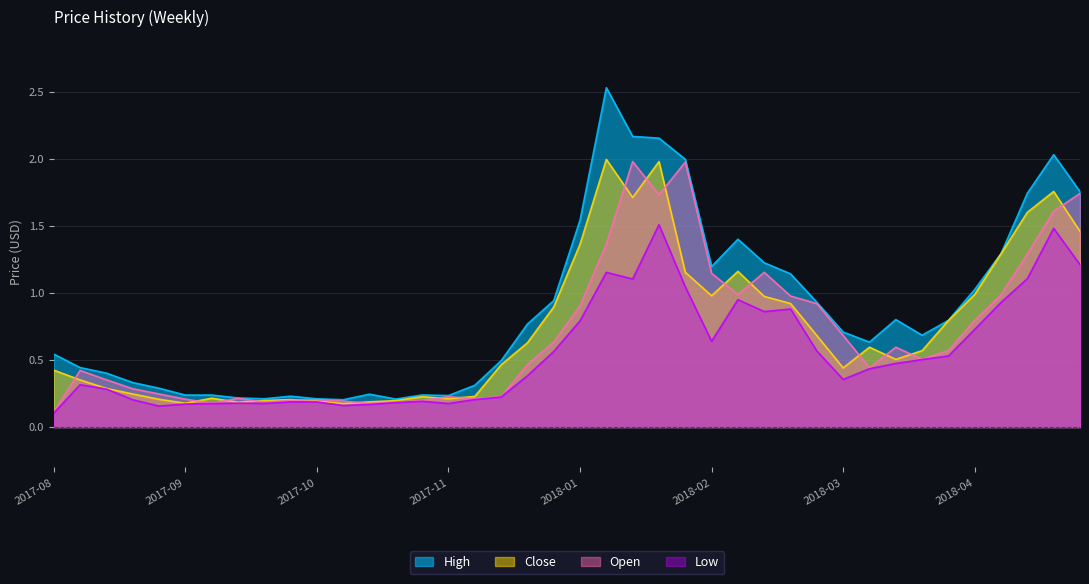

What position from the left is 2018-04-02?

34